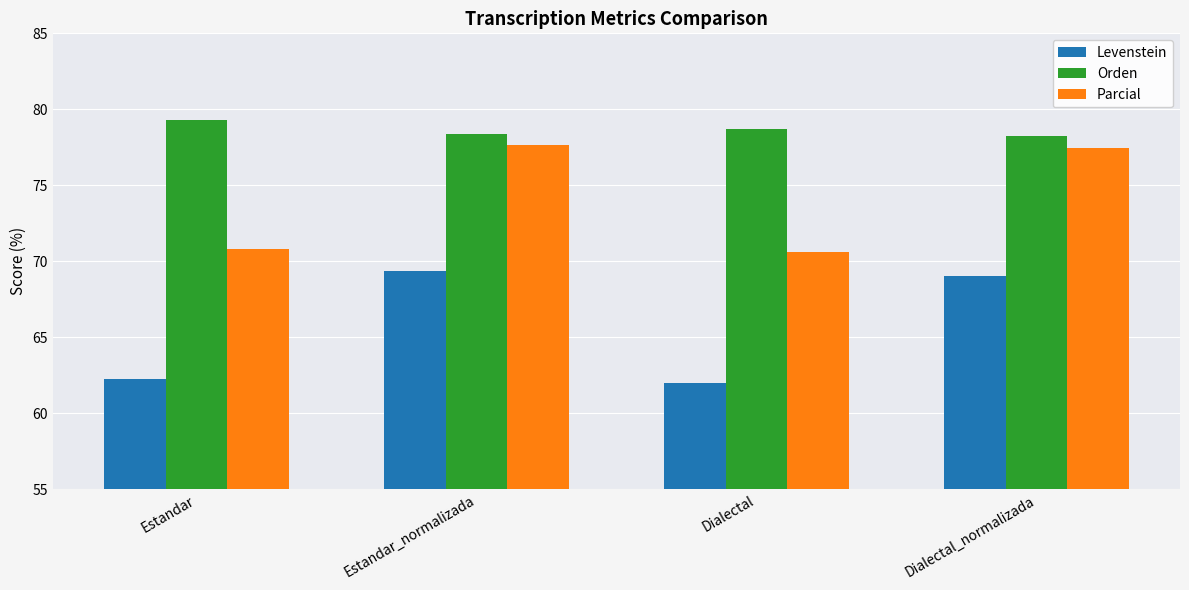

What is the label of the 1st bar from the right?

Dialectal_normalizada